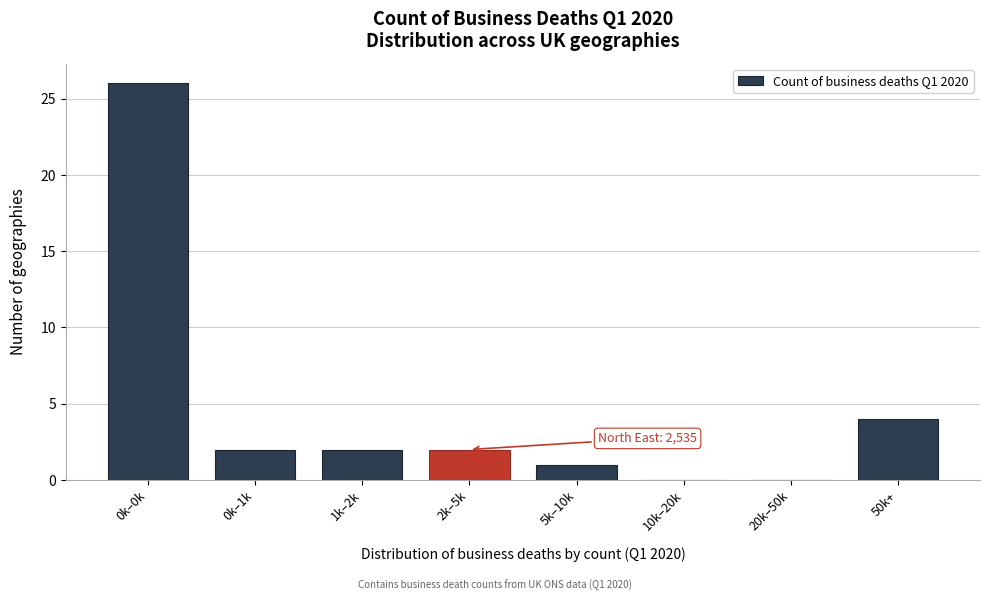

Reading left to right, extract all data points from this chart.

0k–0k=26	0k–1k=2	1k–2k=2	2k–5k=2	5k–10k=1	10k–20k=0	20k–50k=0	50k+=4